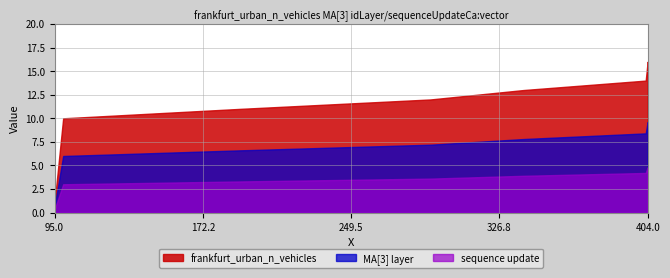

Which category has the highest value across all series?

404.0